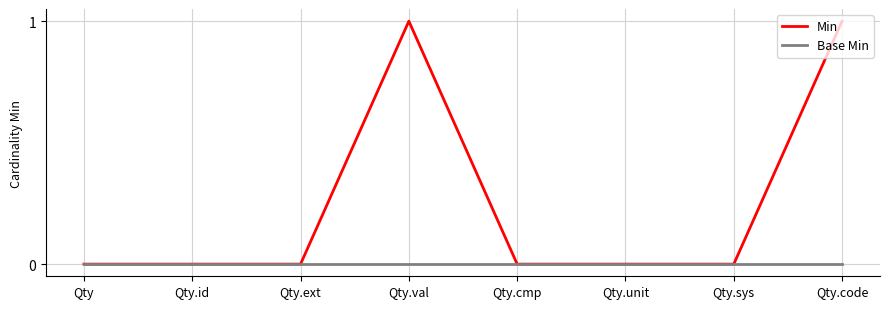

Does the chart have visible grid lines?

Yes